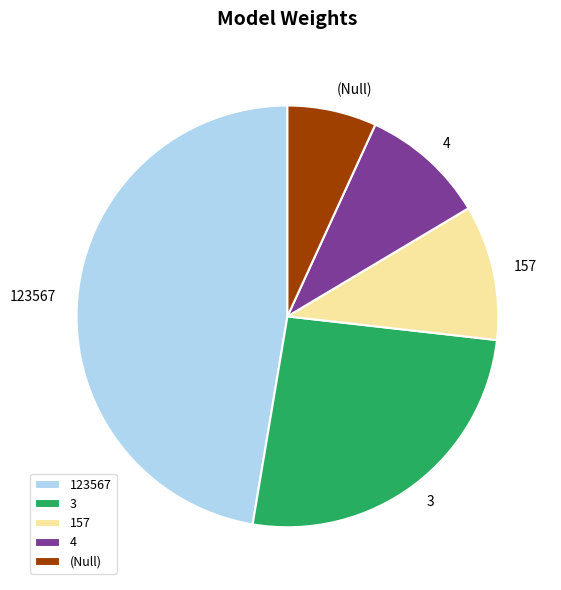

Combined, do 157 and 123567 account for over 50%?

Yes